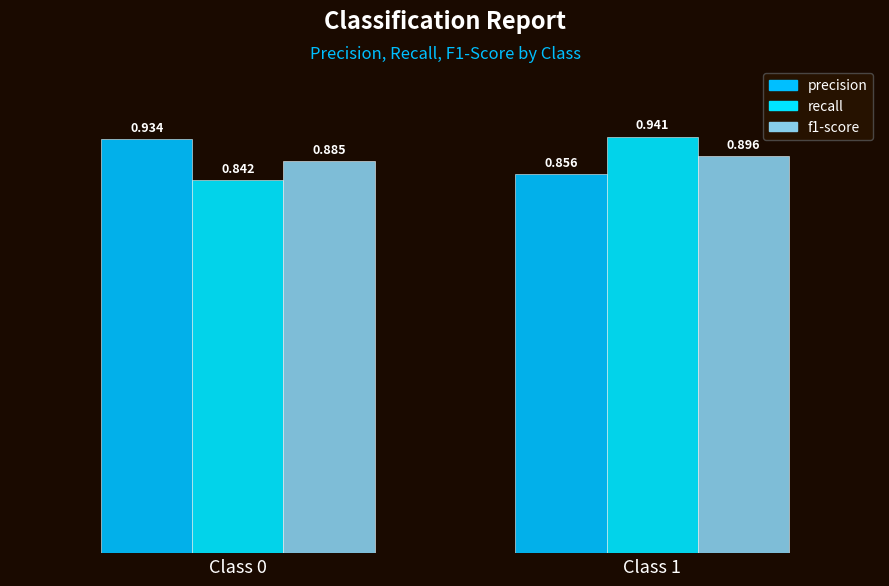

How many data points does each series have?

2